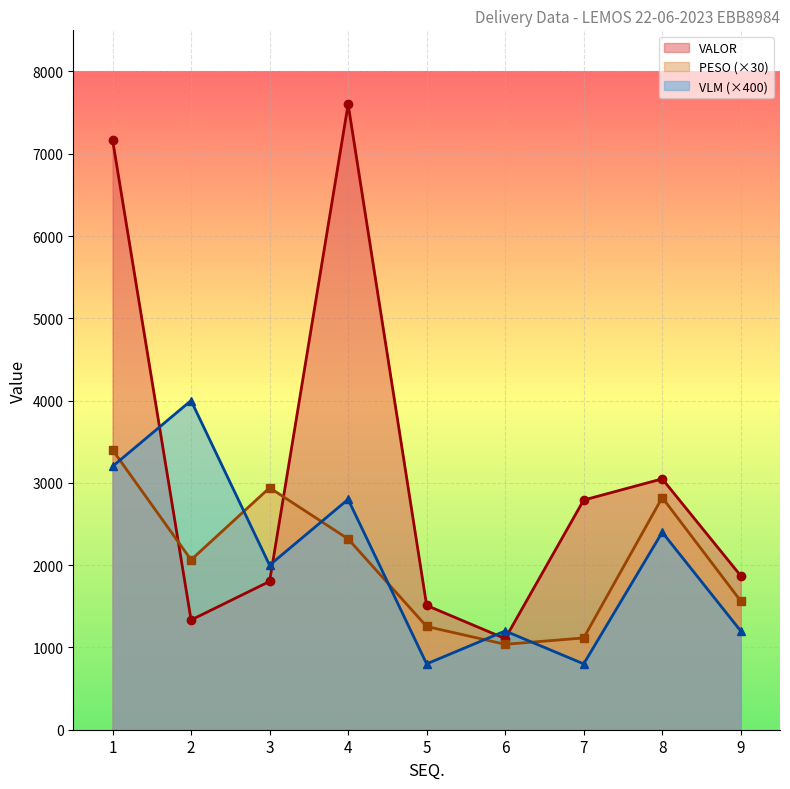

At which category does the chart reach its minimum across all series?

5